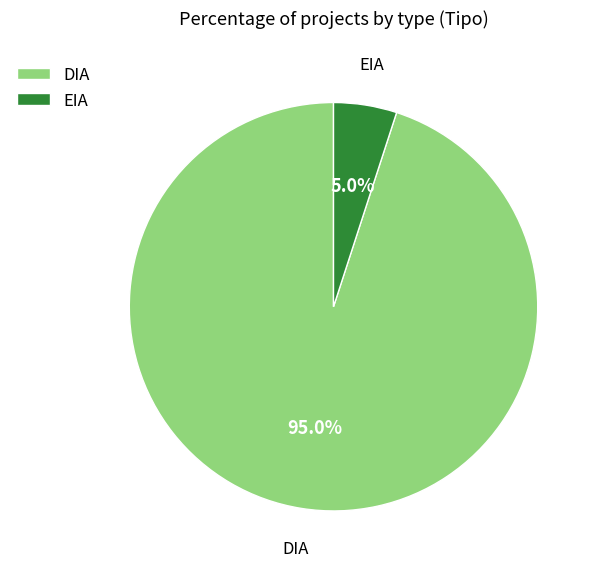

To the nearest percent, what portion does DIA represent?

95%